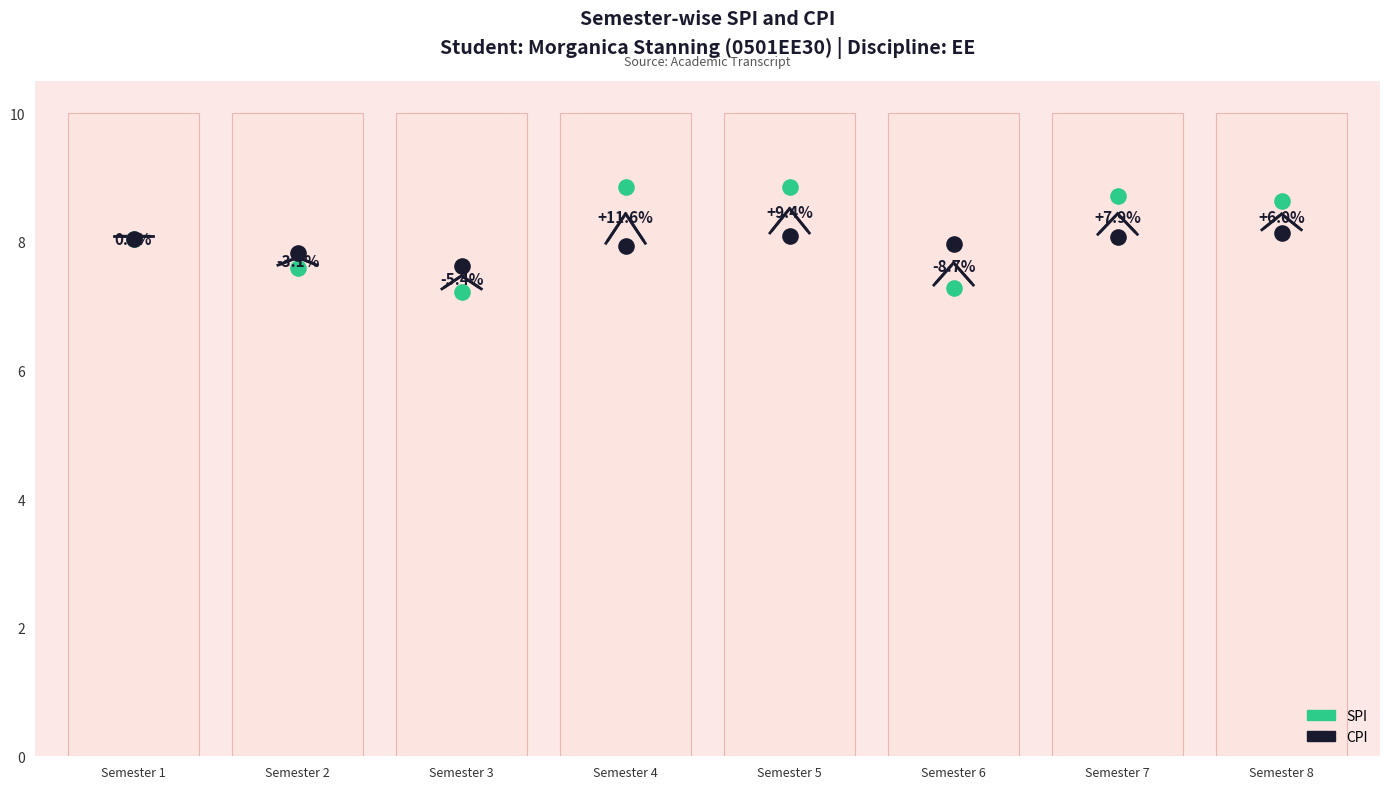

What are all the series names shown in the legend?

SPI, CPI